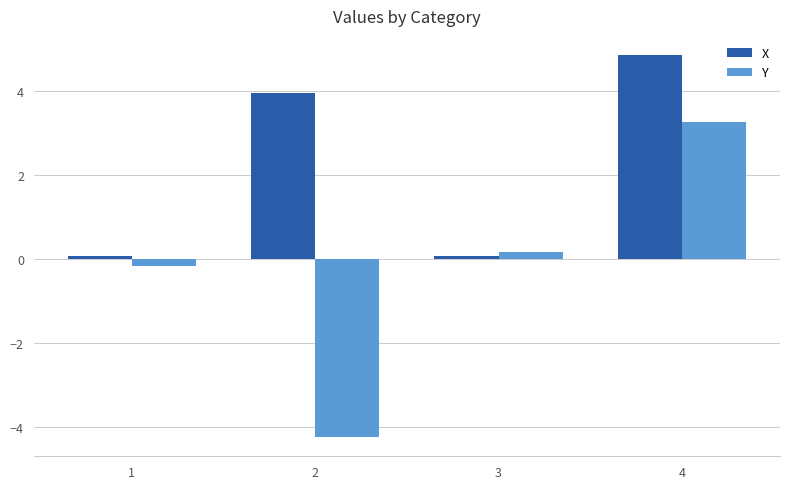

Reading left to right, what are all the values shown in this chart?

X: 0.1	4.0	0.1	4.9
Y: -0.2	-4.2	0.2	3.3